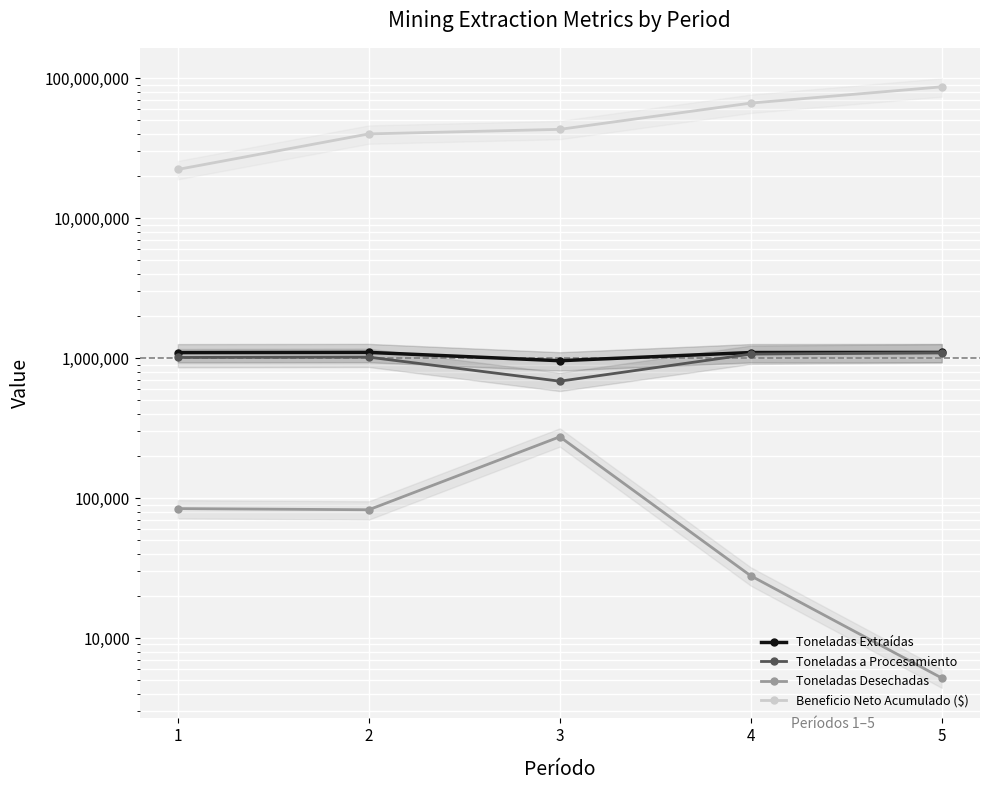

What are all the series names shown in the legend?

Toneladas Extraídas, Toneladas a Procesamiento, Toneladas Desechadas, Beneficio Neto Acumulado ($)